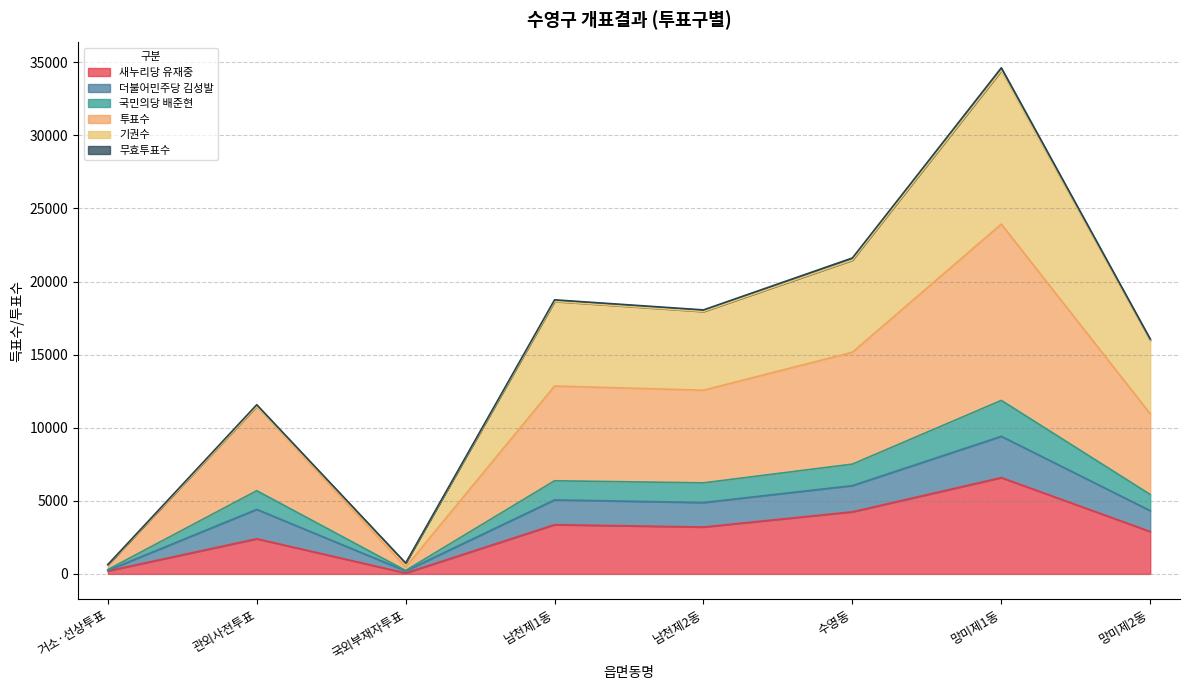

At which category is the sum across all series the highest?

망미제1동